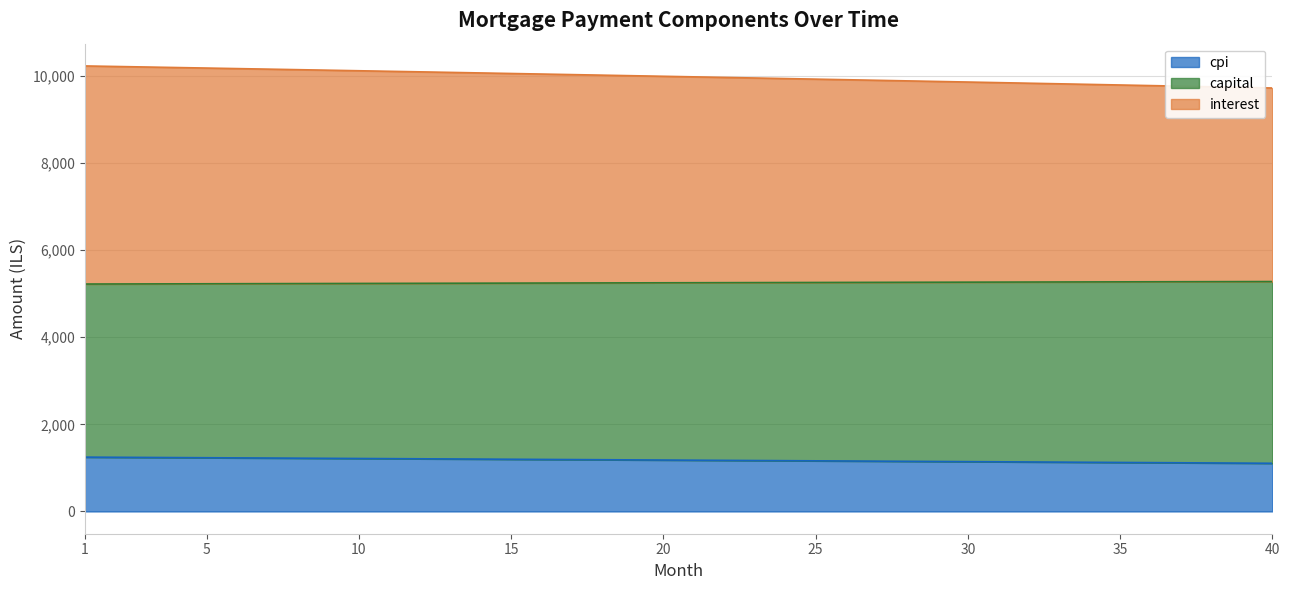

What are all the series names shown in the legend?

cpi, capital, interest